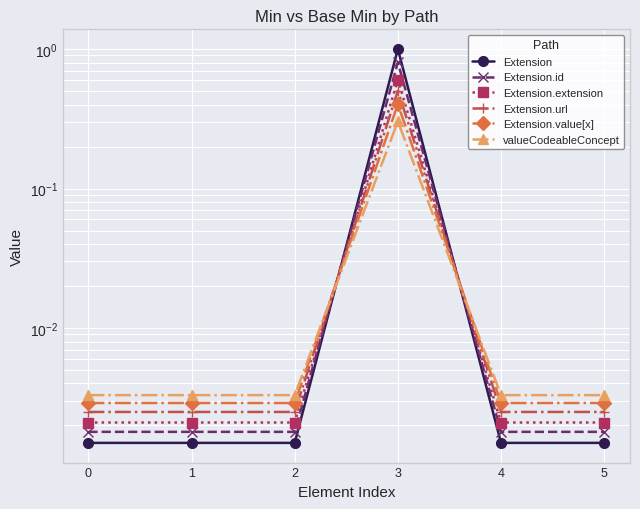

How many intersections are there between Extension.id and Extension.extension?

2